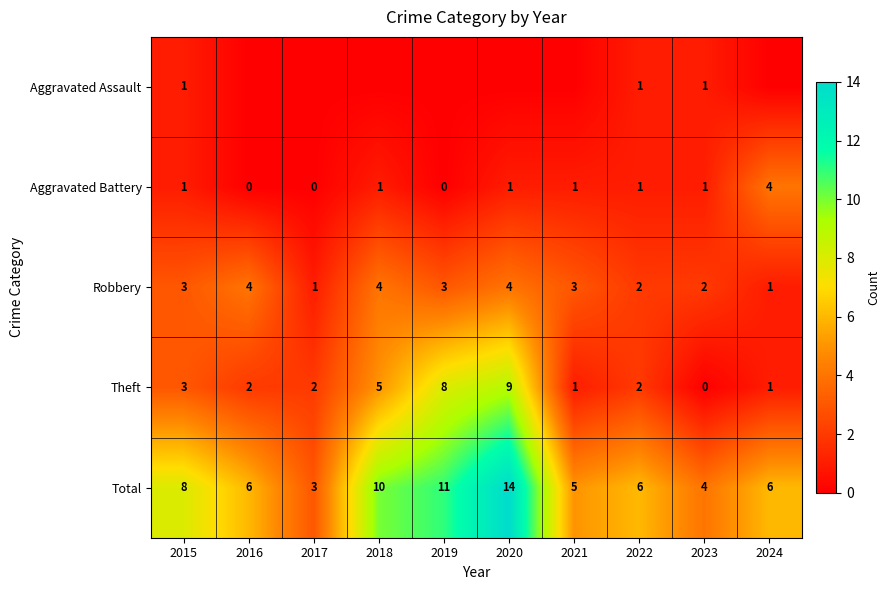

Where does the Total series first go above 6?

2015